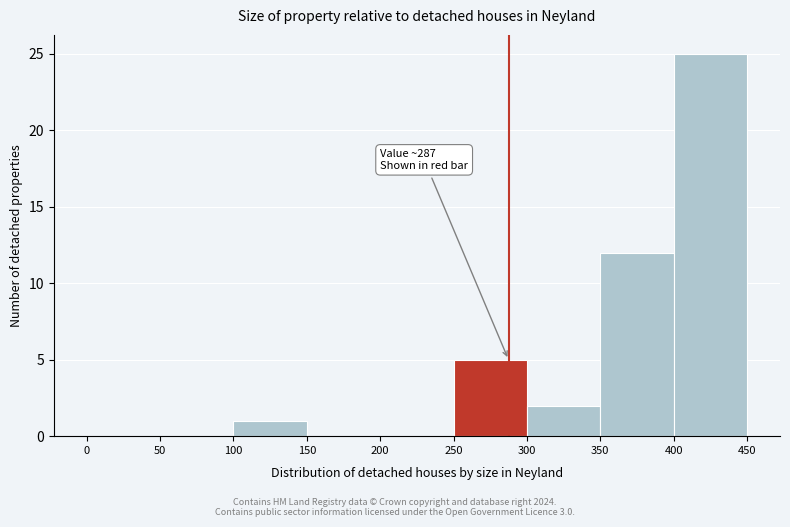

Over which range of the x-axis is the bar tallest?

400 to 450